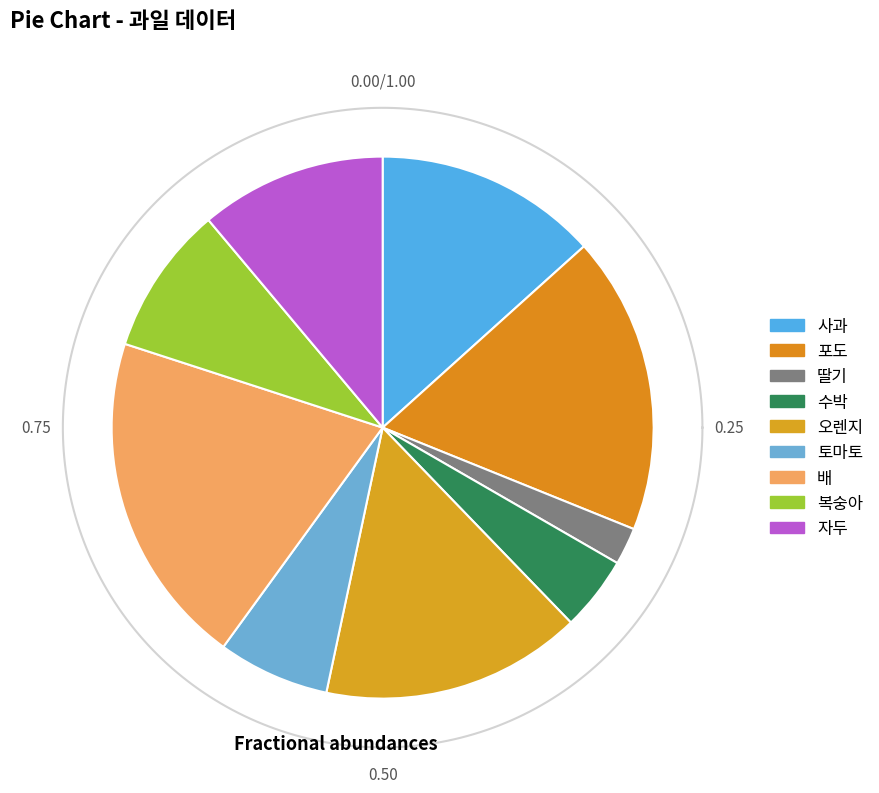

To the nearest percent, what is the average slice percentage?

11%